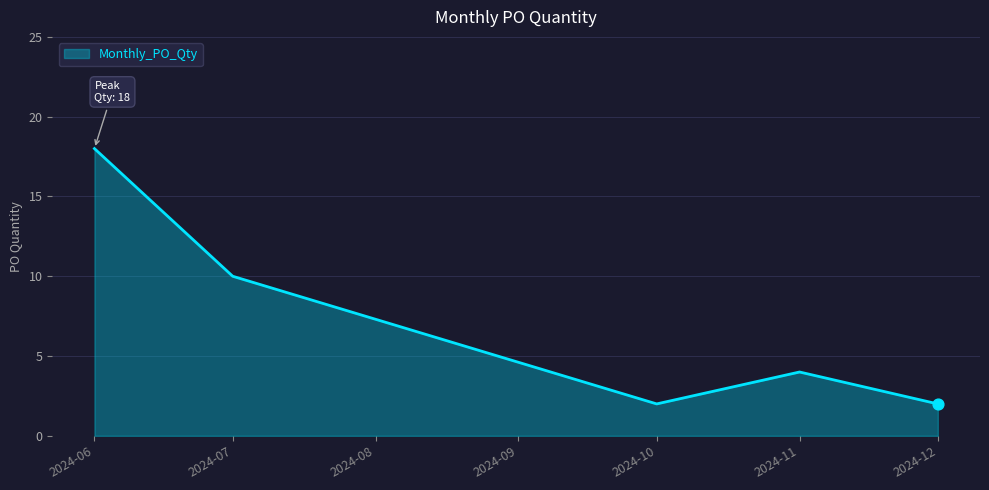

What is the change in value from 2024-07 to 2024-11?

-6